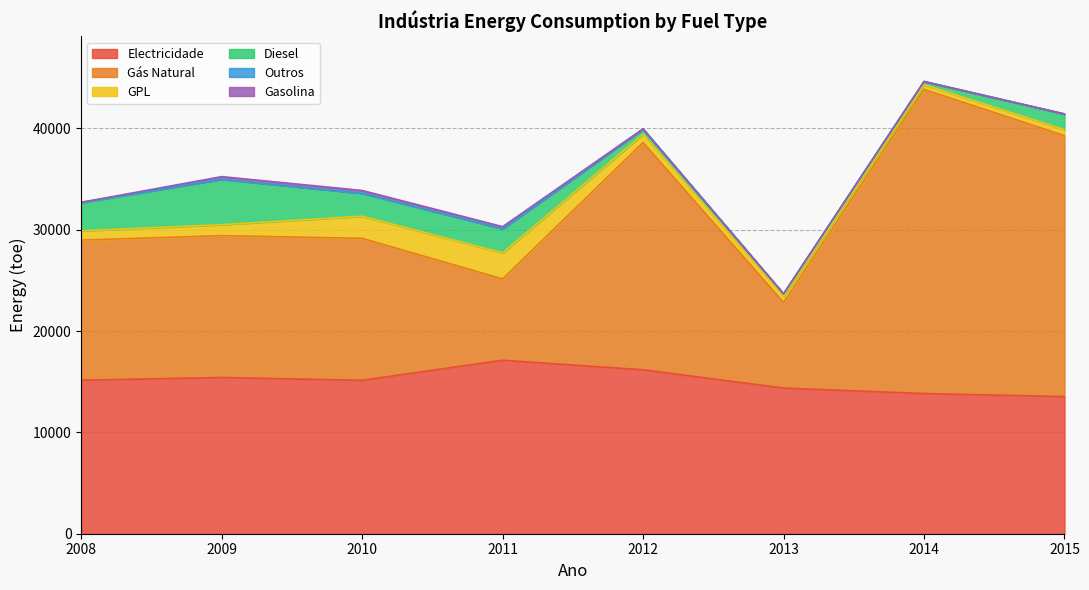

True or false: GPL and Electricidade cross at least once.

False